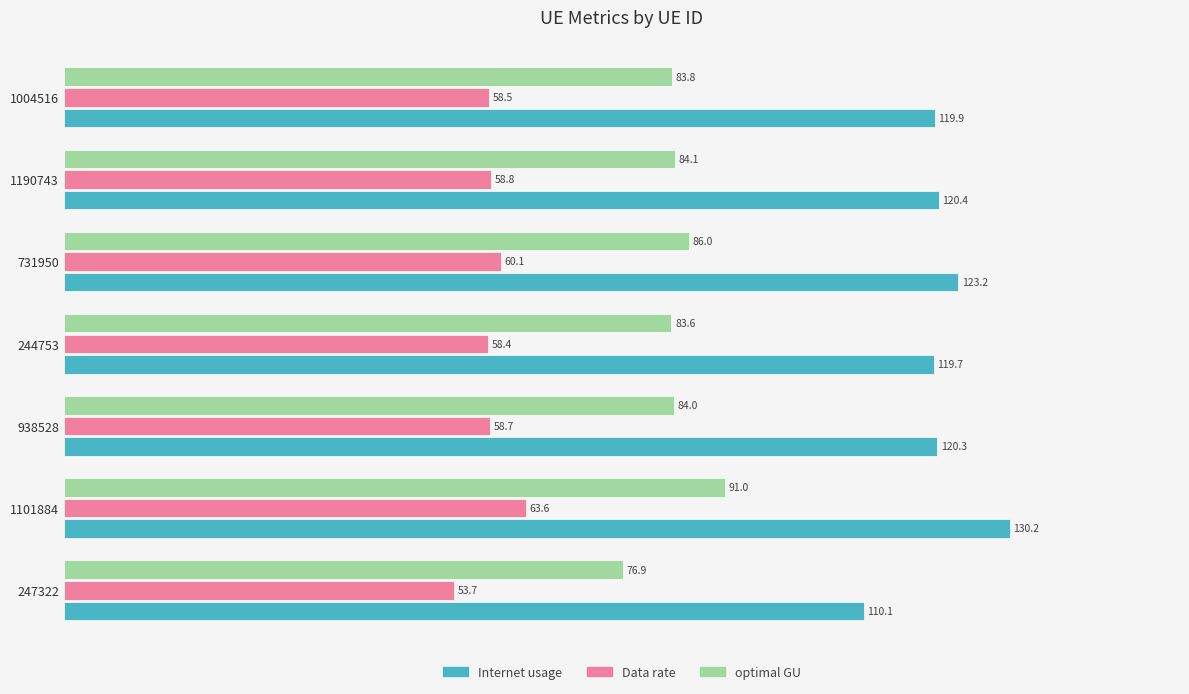

What is the average value of the Data rate series?

58.8